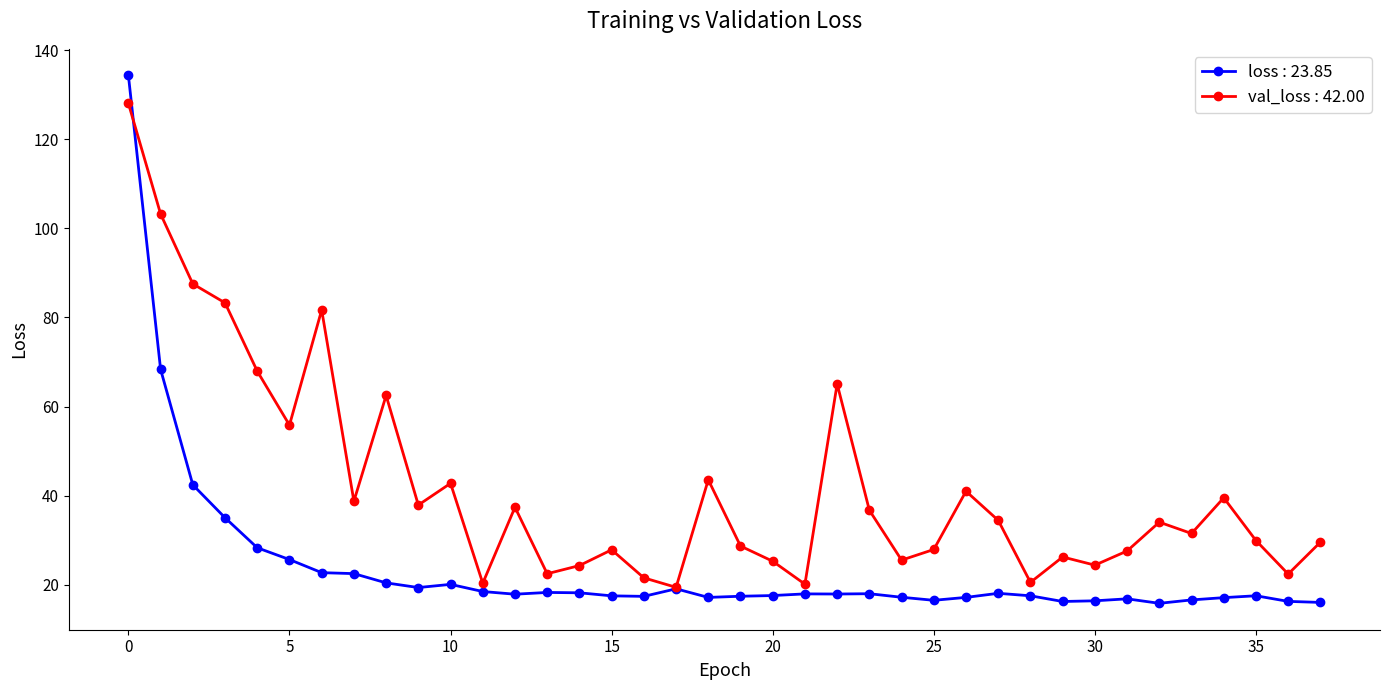

True or false: loss : 23.85 has more than 2 points higher than both neighbors.

True